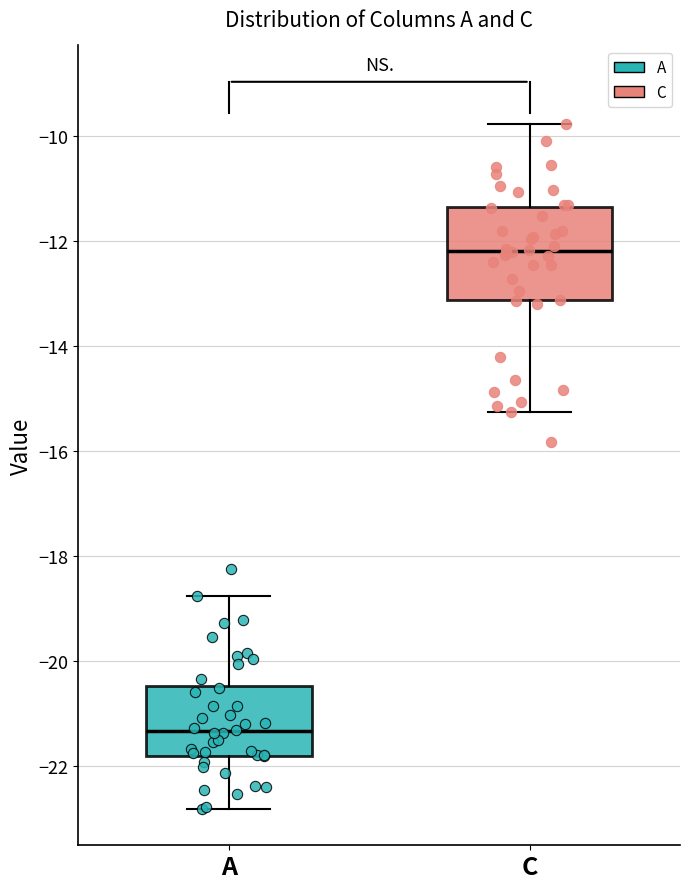

Which box is the tallest, from its lower edge to its upper edge?

C